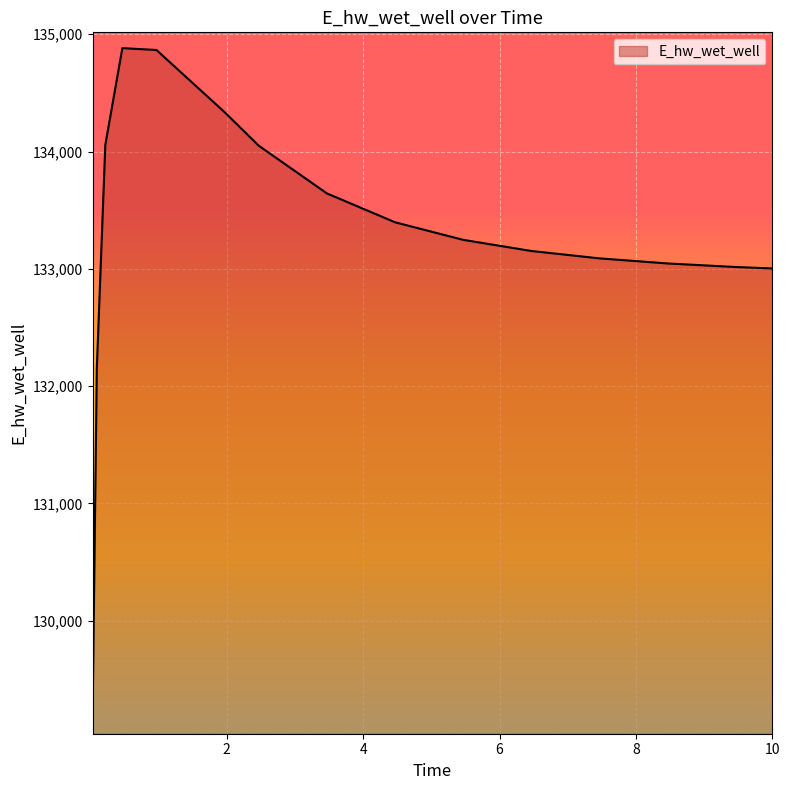

What is the greatest value displayed?

134881.6